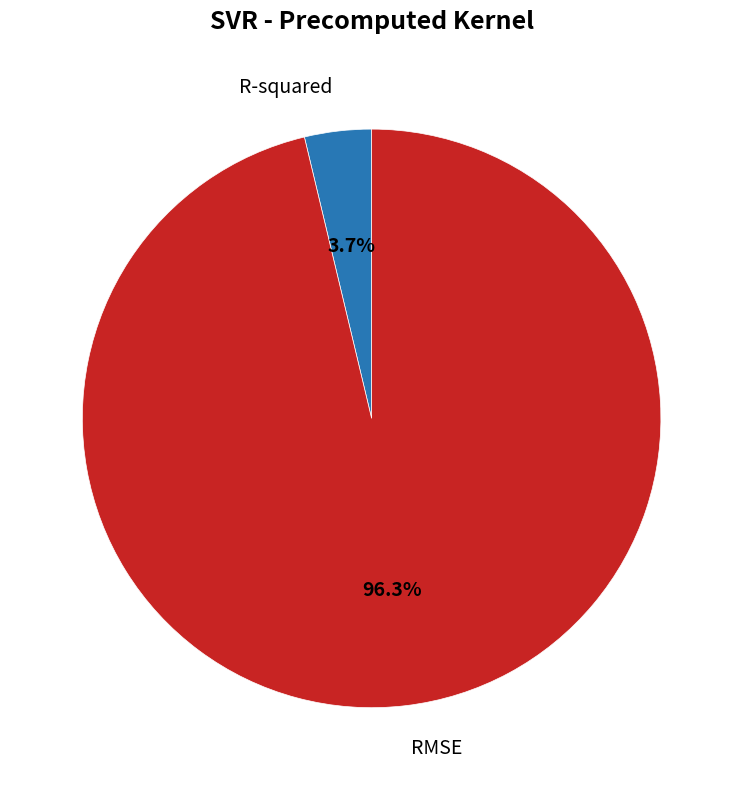

Is there a majority slice in this chart?

Yes